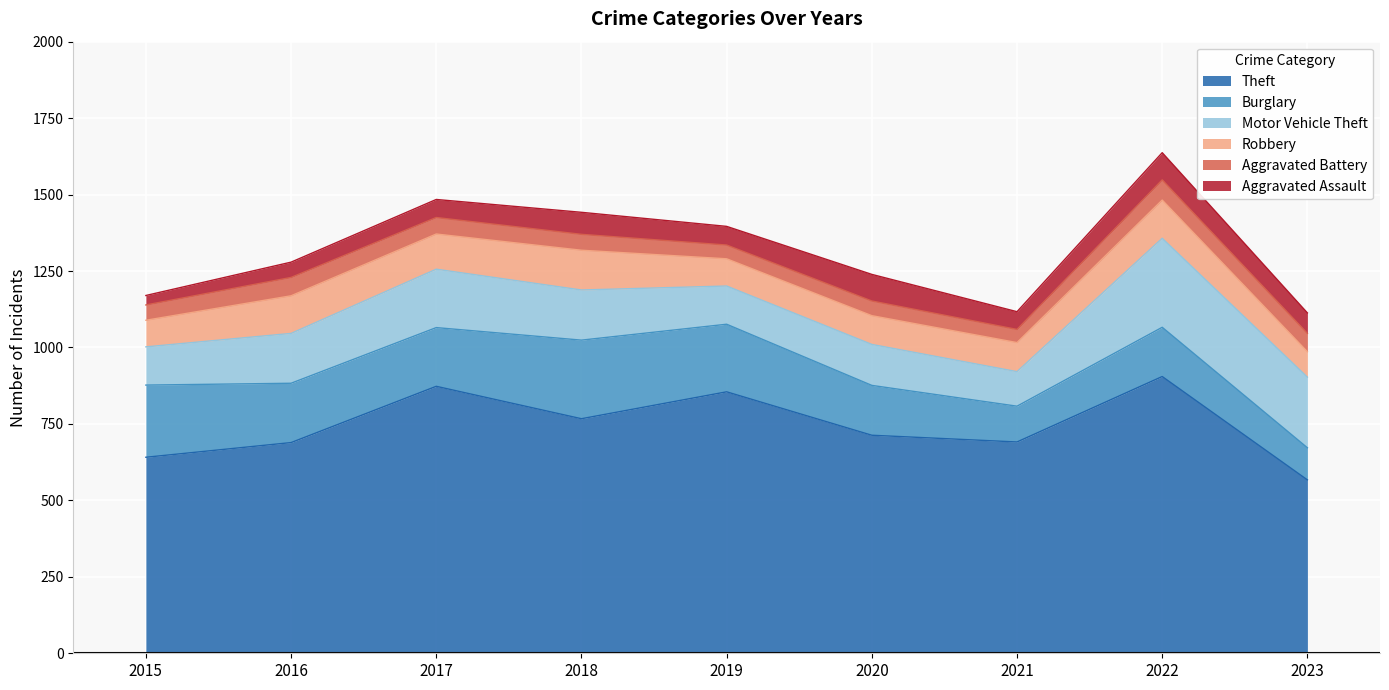

At which category is the sum across all series the highest?

2022